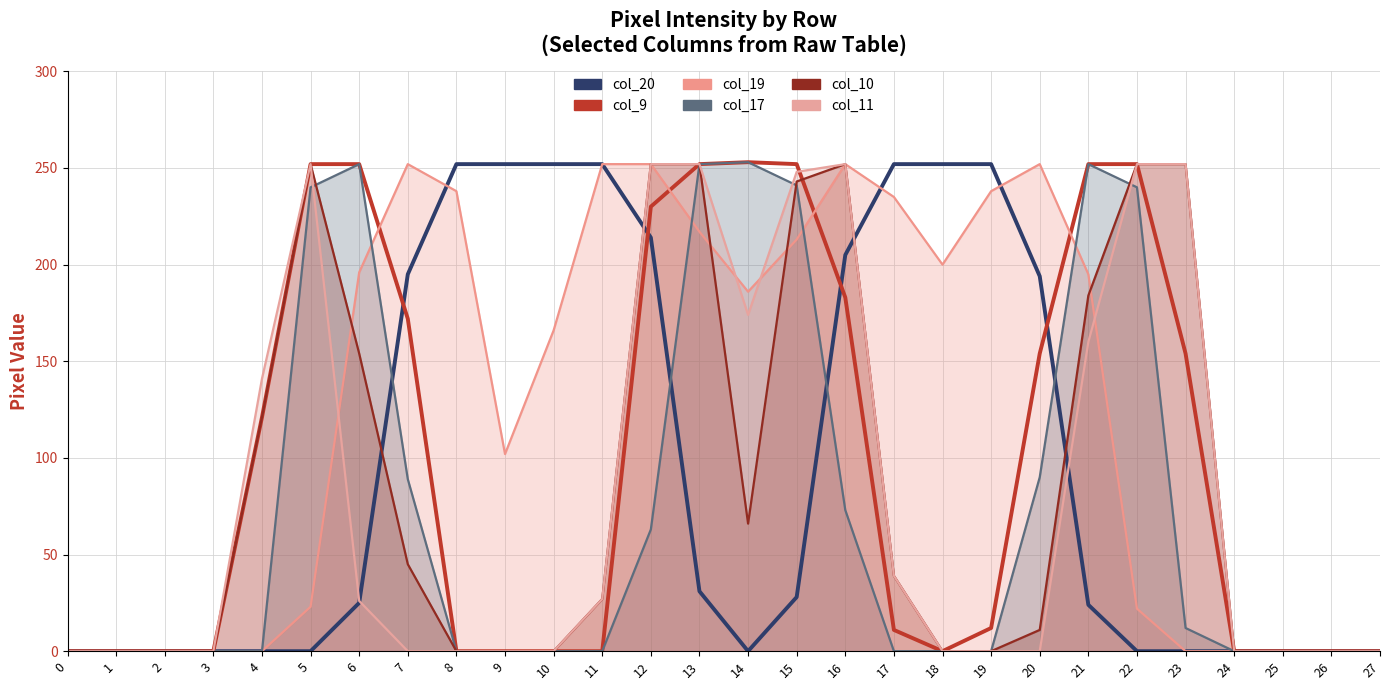

Is the value of col_11 at 21 greater than the value of col_9 at 22?

No